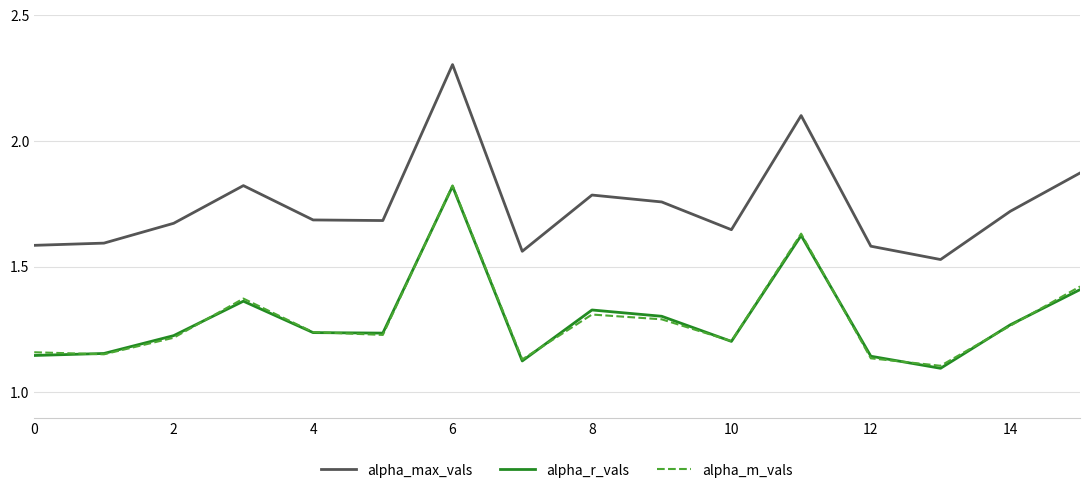

Which series has the largest total across all categories?

alpha_max_vals